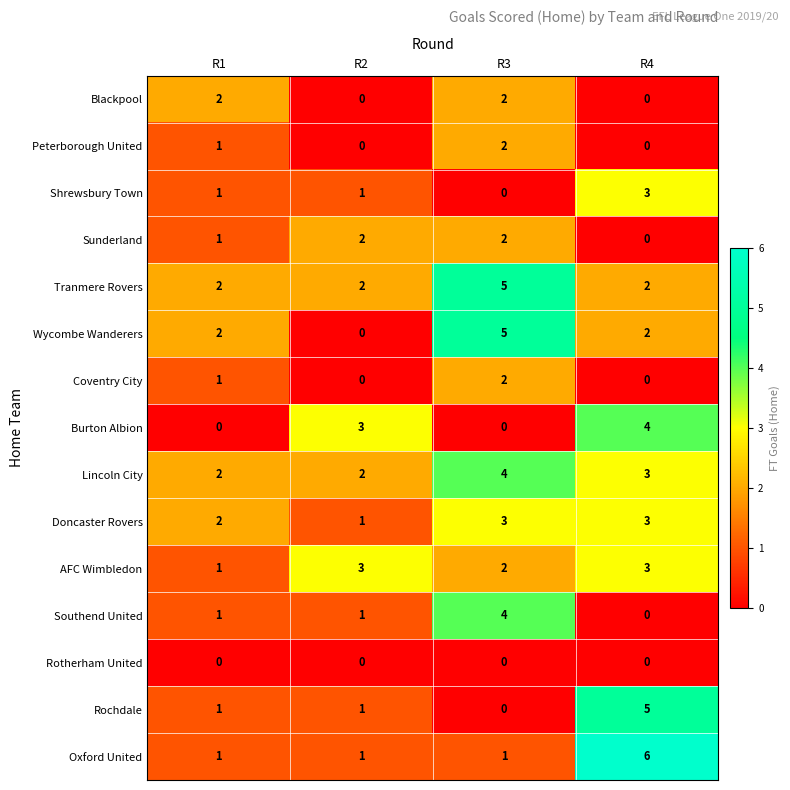

Count the Blackpool values in the range 0 to 2.

4